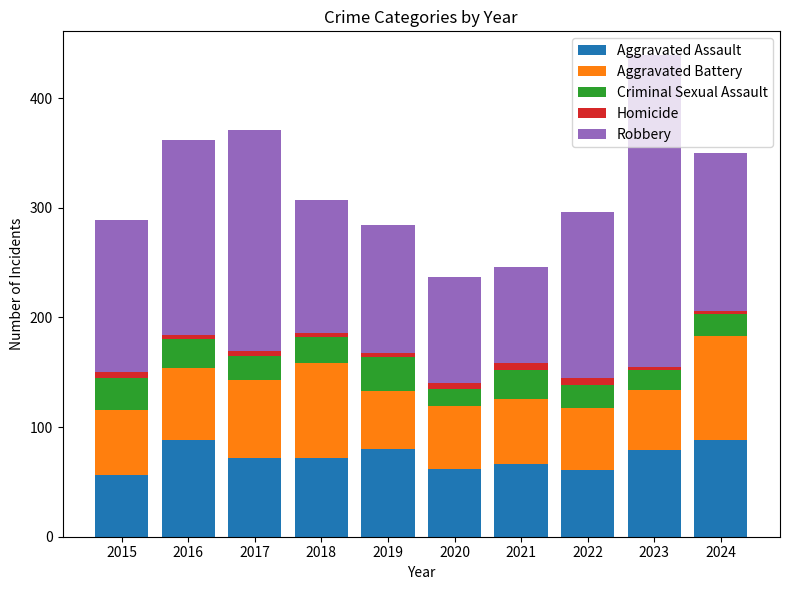

At which category is the sum across all series the highest?

2023